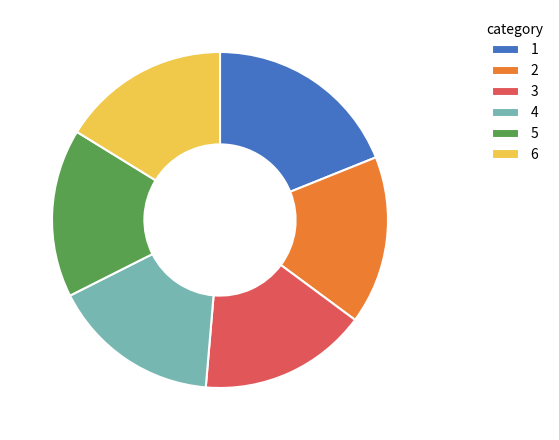

What is the ratio of the value at 3 to the value at 4?

1.0